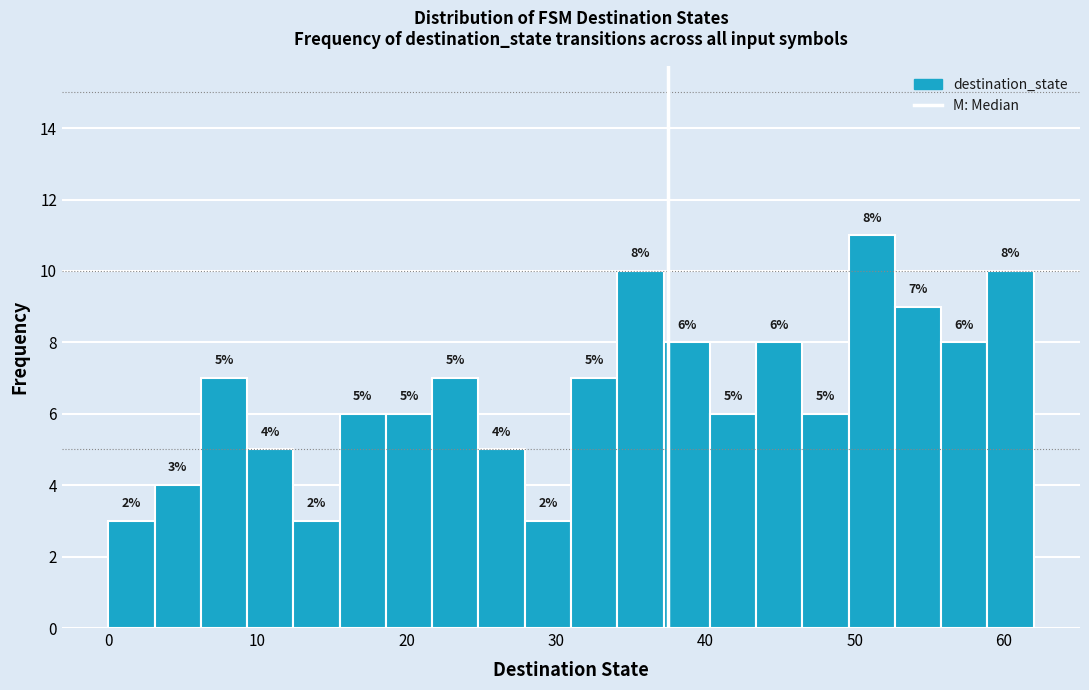

Read against the x-axis, roughly where is the centre of the tallest bar?

51